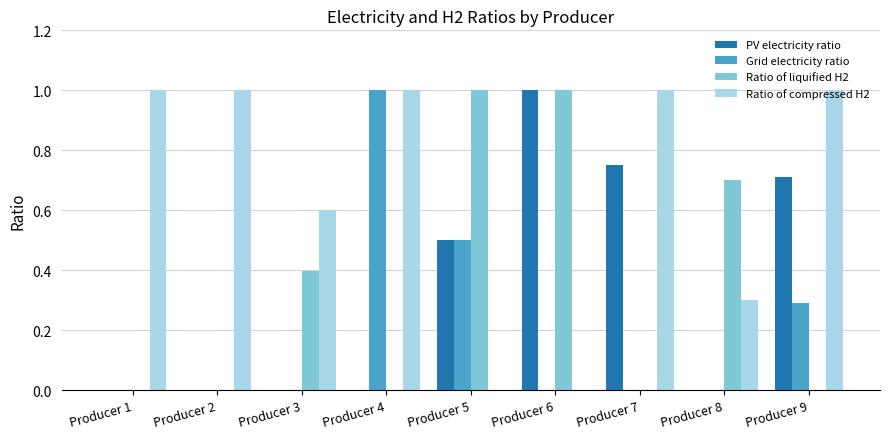

What is the highest value of the Ratio of compressed H2 series?

1.0